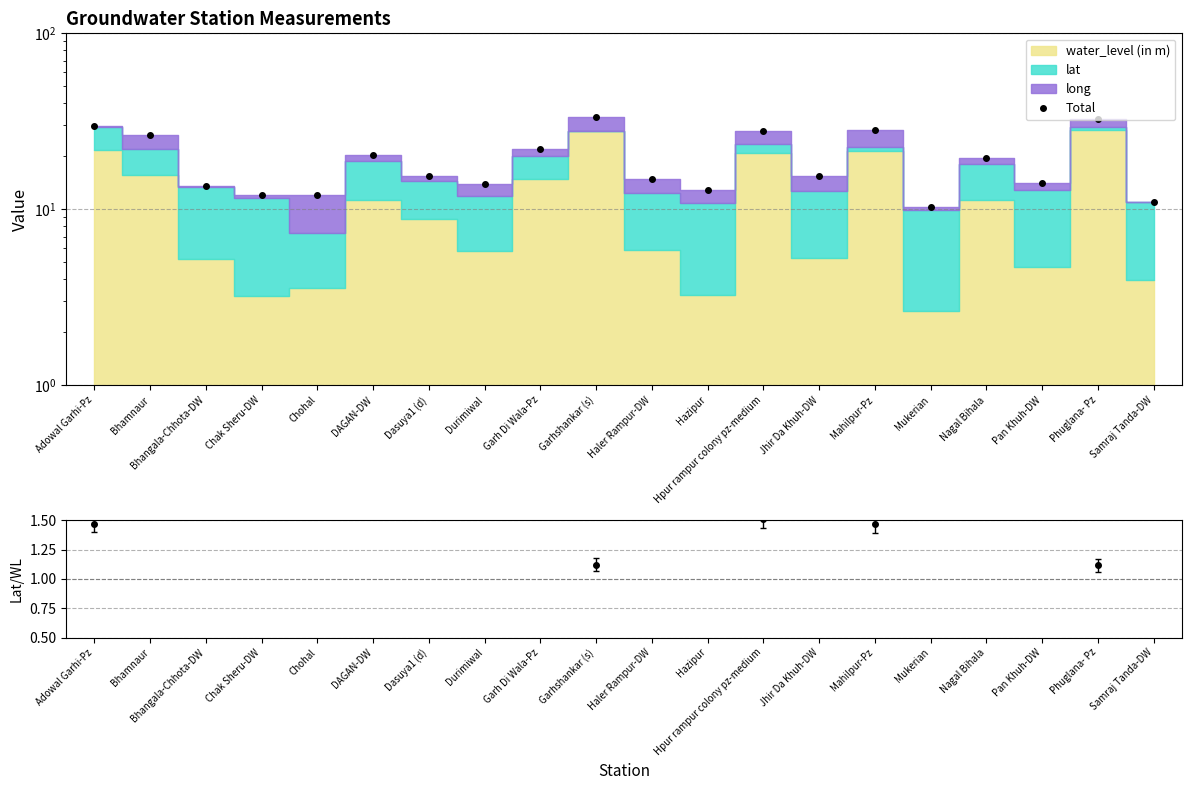

What is the value of the 18th point from the left?

14.0